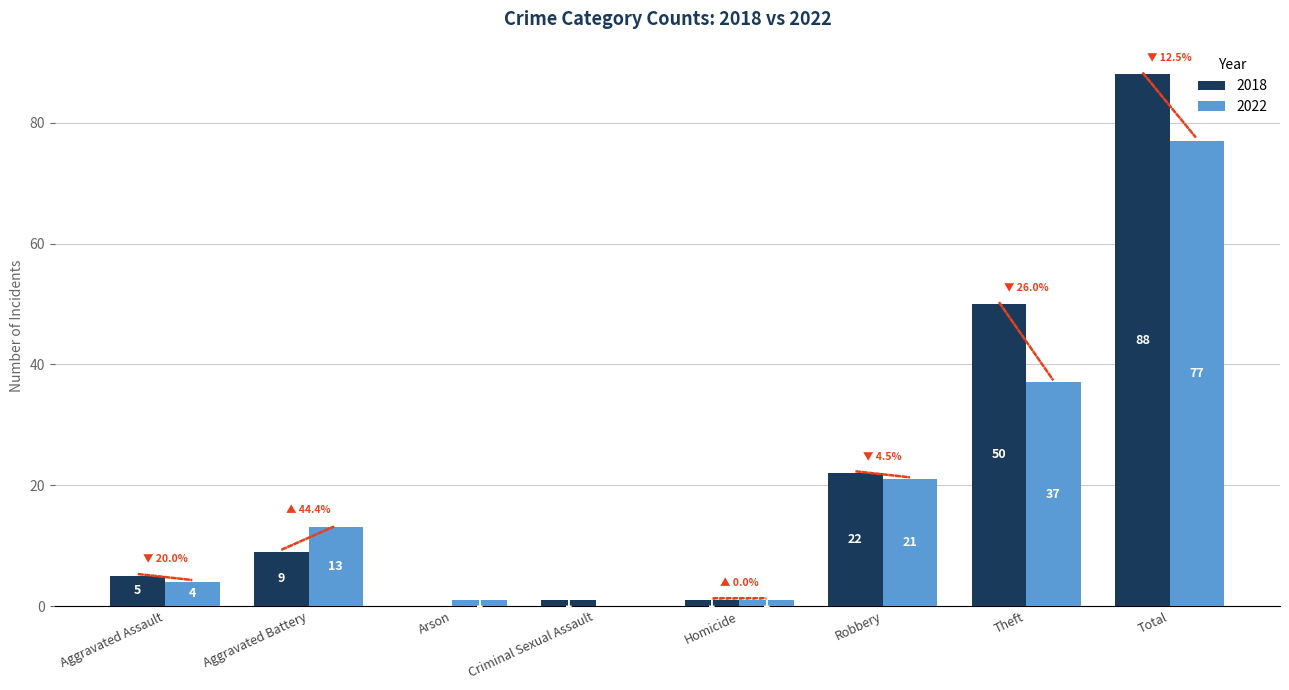

At which label is 2018 closest to 44?

Theft